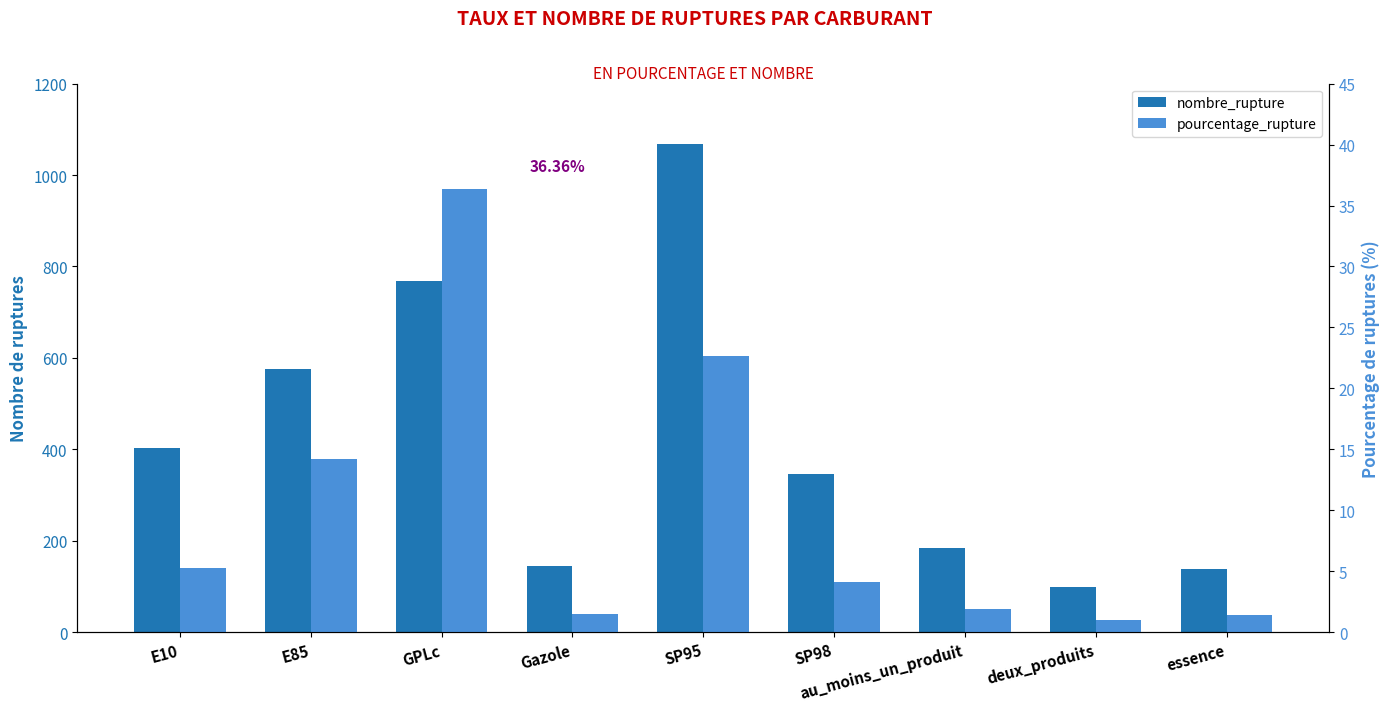

What is the average value of the pourcentage_rupture series?

9.8